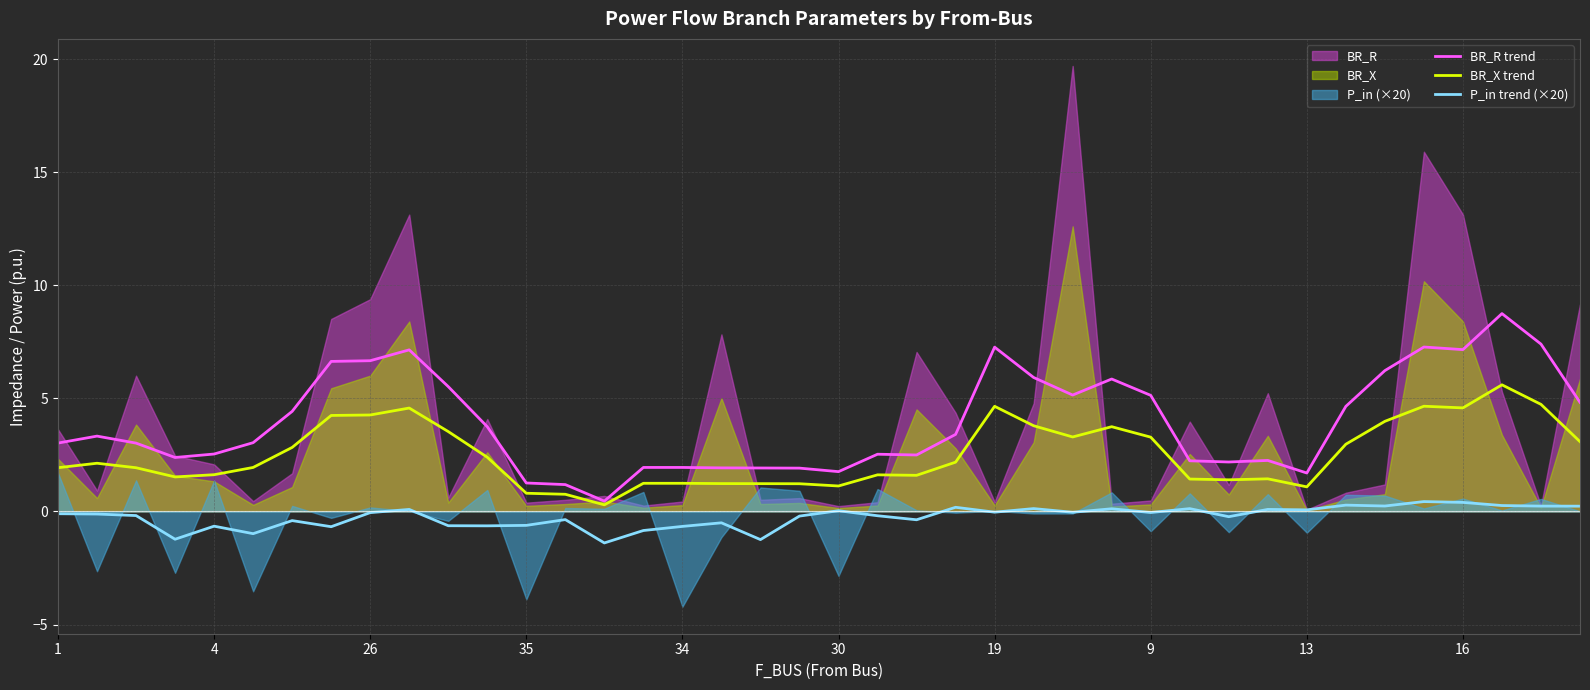

Reading left to right, list all the values displayed in this chart.

BR_R trend: 3.0	3.3	3.0	2.4	2.5	3.0	4.4	6.6	6.7	7.1	5.5	3.7	1.3	1.2	0.5	1.9	1.9	1.9	1.9	1.9	1.8	2.5	2.5	3.4	7.3	5.9	5.1	5.9	5.1	2.2	2.2	2.3	1.7	4.6	6.2	7.3	7.2	8.7	7.4	4.8
BR_X trend: 1.9	2.1	1.9	1.5	1.6	1.9	2.8	4.2	4.3	4.6	3.5	2.4	0.8	0.8	0.3	1.2	1.2	1.2	1.2	1.2	1.1	1.6	1.6	2.2	4.6	3.8	3.3	3.7	3.3	1.4	1.4	1.4	1.1	3.0	4.0	4.7	4.6	5.6	4.7	3.1
P_in trend (×20): -0.1	-0.1	-0.2	-1.2	-0.6	-1.0	-0.4	-0.7	-0.0	0.1	-0.6	-0.6	-0.6	-0.4	-1.4	-0.8	-0.7	-0.5	-1.2	-0.2	0.0	-0.2	-0.4	0.2	-0.0	0.1	-0.0	0.1	-0.0	0.1	-0.2	0.1	0.1	0.3	0.2	0.4	0.4	0.3	0.2	0.2